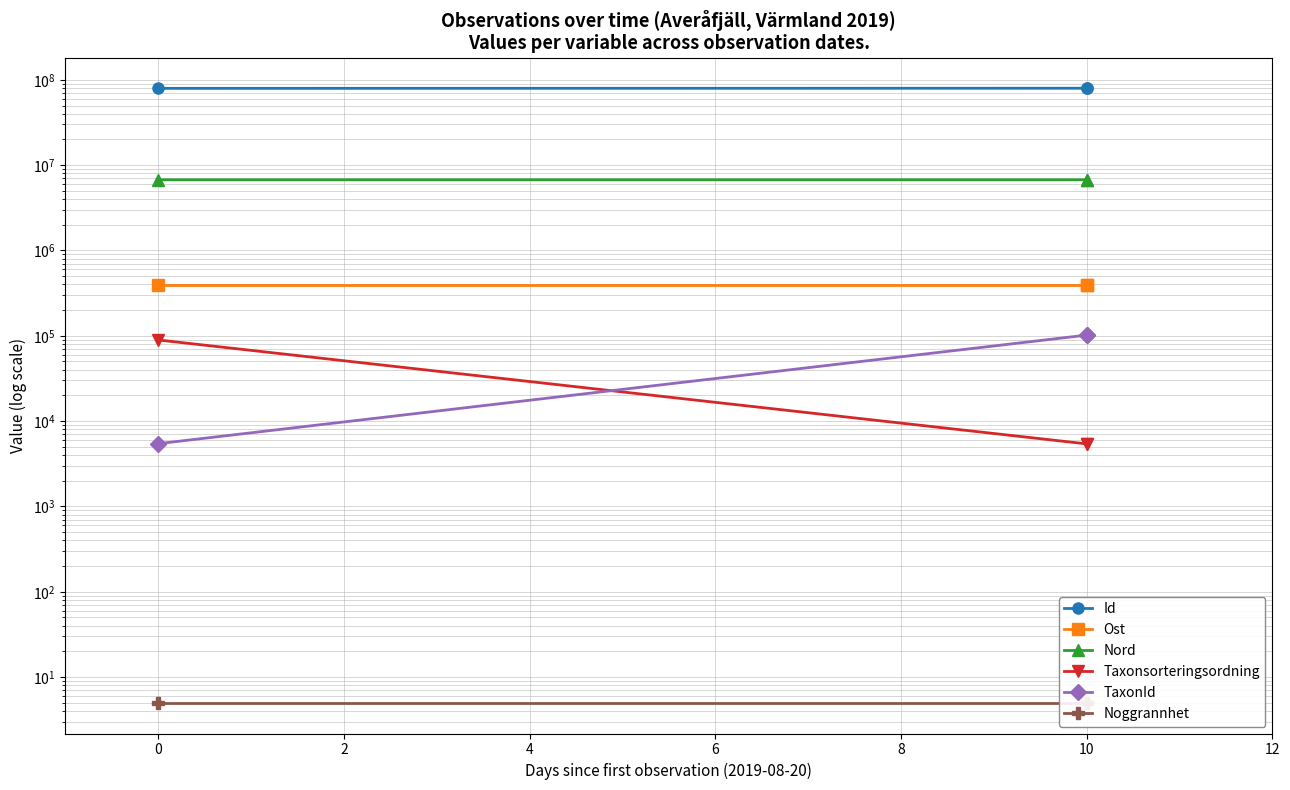

Which series has the largest range (max minus min)?

Id